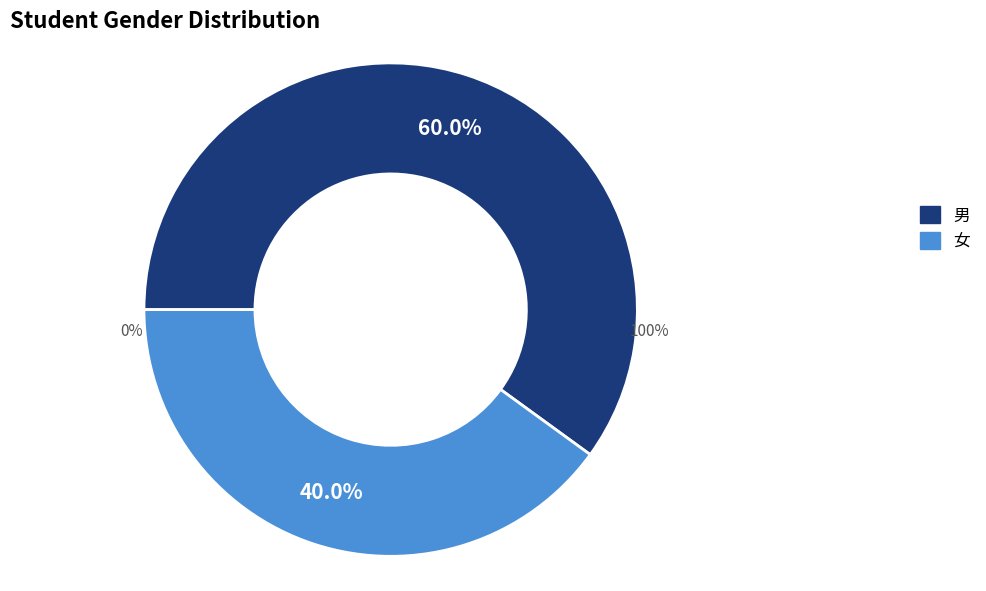

Which slice is the largest?

男